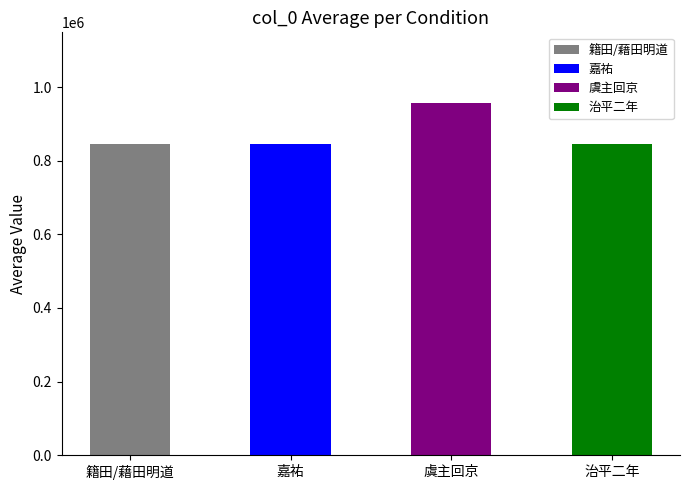

Which category has the highest value across all series?

虞主回京